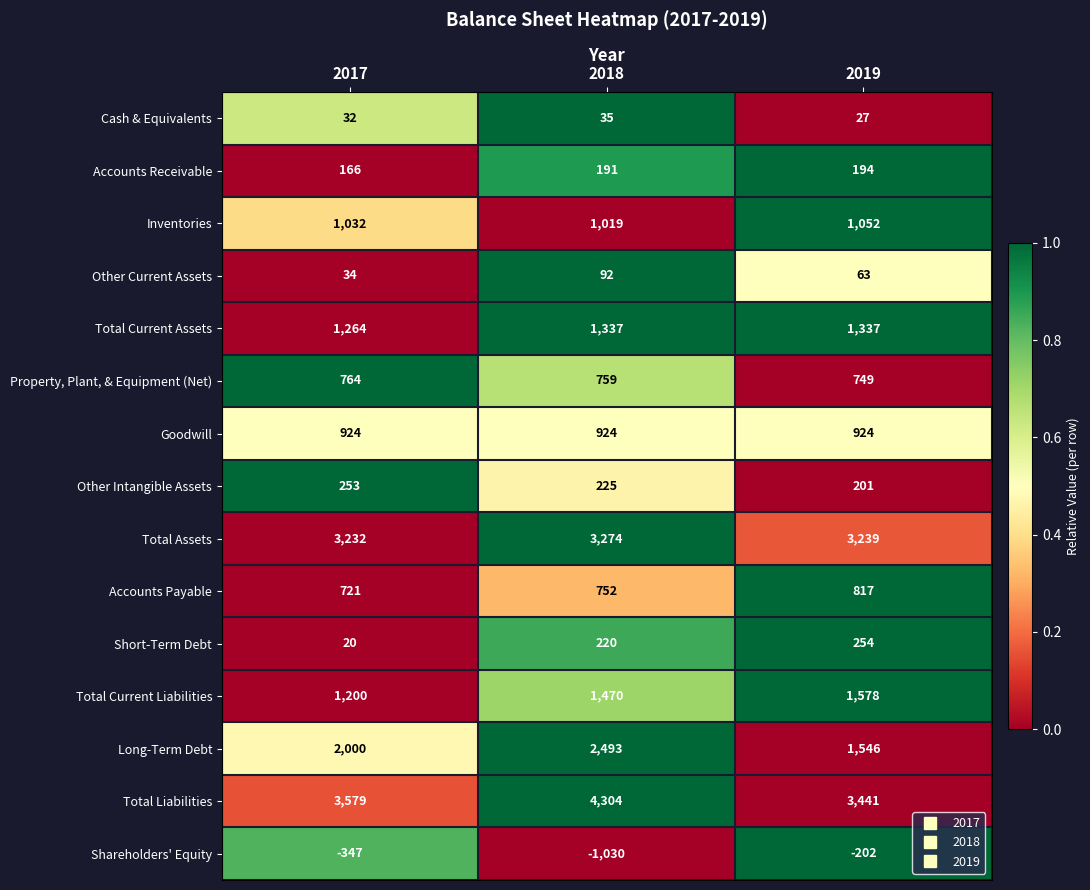

What is the difference between the maximum and minimum values in the Short-Term Debt series?

234